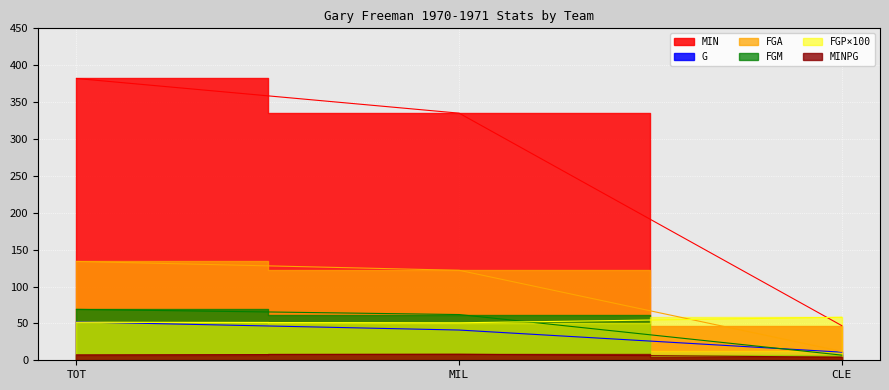

Reading right to left, list all the values displayed in this chart.

G: 11.0	41.0	52.0
MIN: 47.0	335.0	382.0
MINPG: 4.3	8.2	7.3
FGM: 7.0	62.0	69.0
FGA: 12.0	122.0	134.0
FGP: 58.3	50.8	51.5